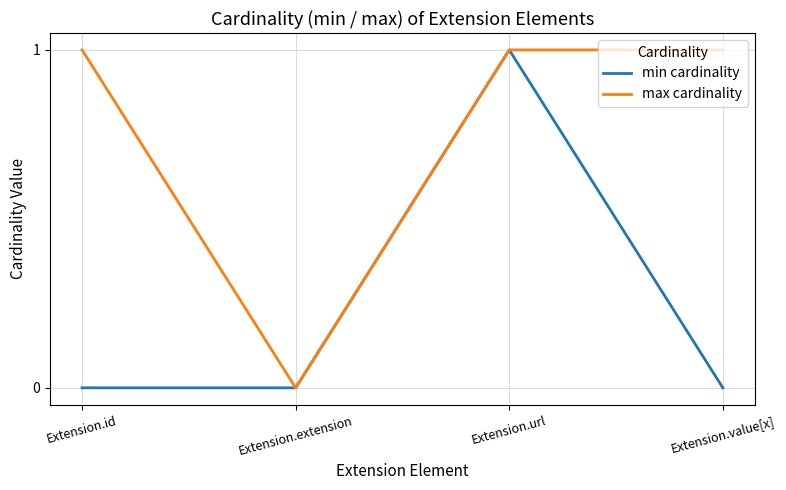

Rank the series at Extension.id from lowest to highest value.

min cardinality, max cardinality